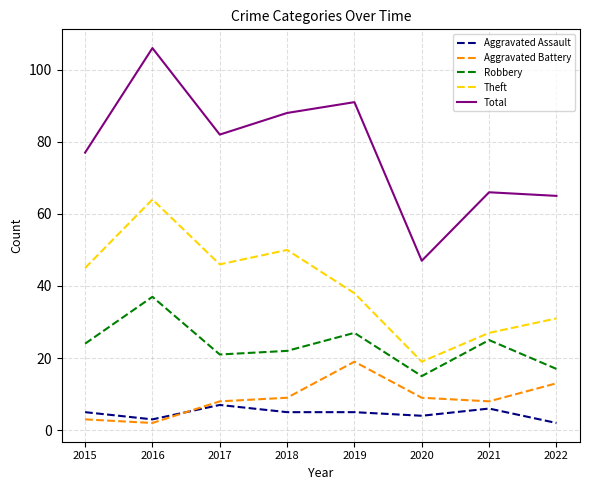

True or false: Aggravated Battery has more than 0 interior local peaks.

True